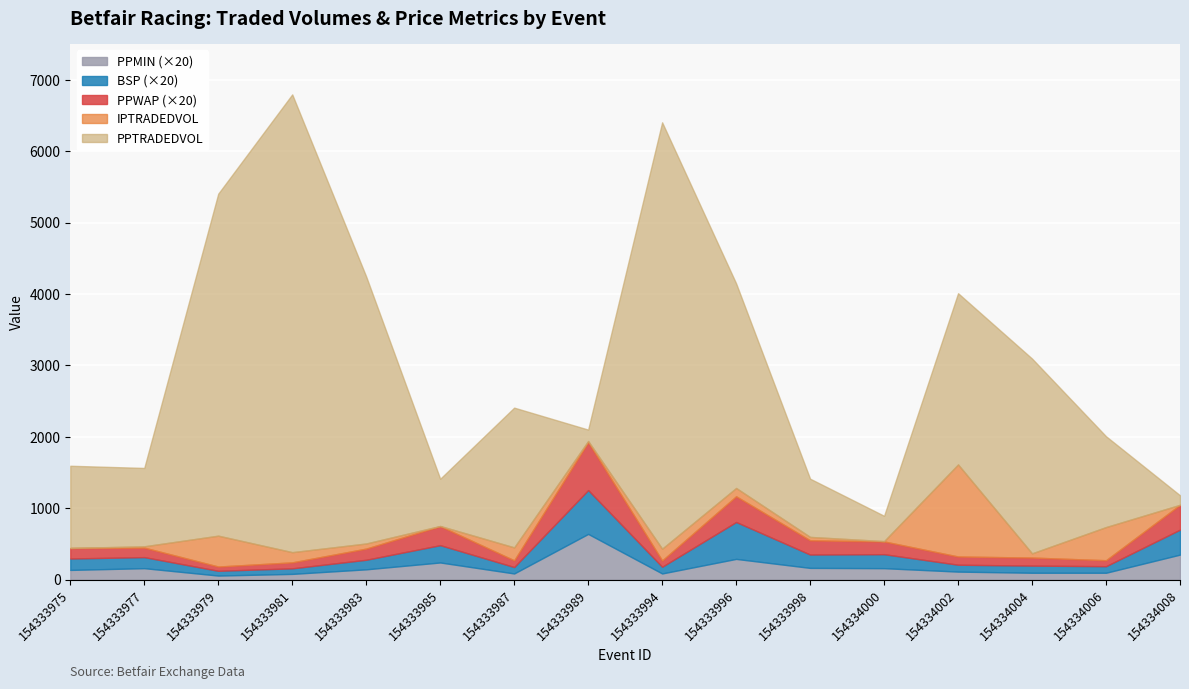

What is the difference between the maximum and second lowest values in the PPMIN series?

28.0